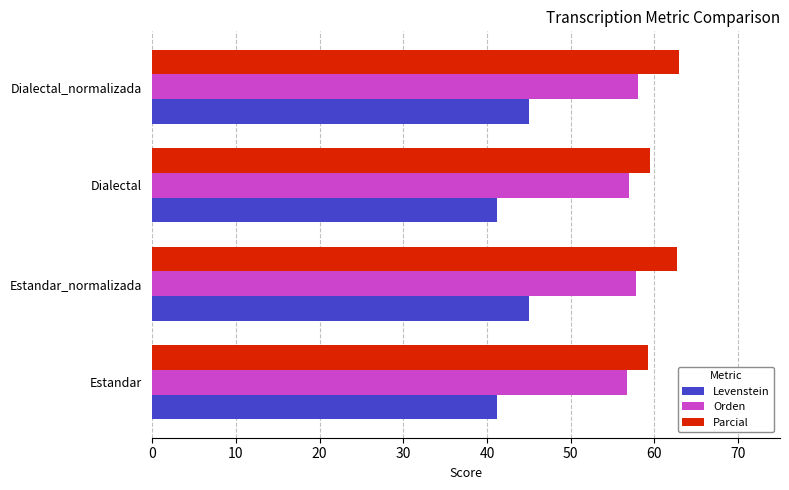

List the series in order of their peak value, highest first.

Parcial, Orden, Levenstein